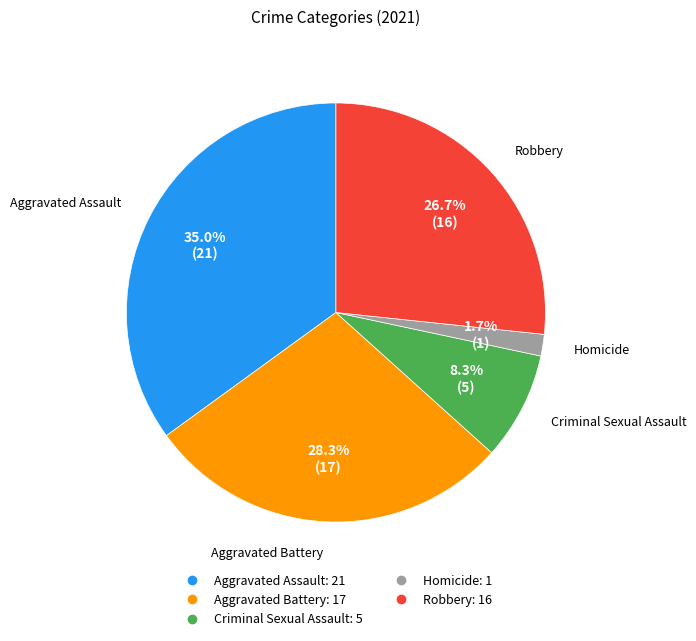

Combined, what portion of the pie is Robbery and Criminal Sexual Assault?

35.0%